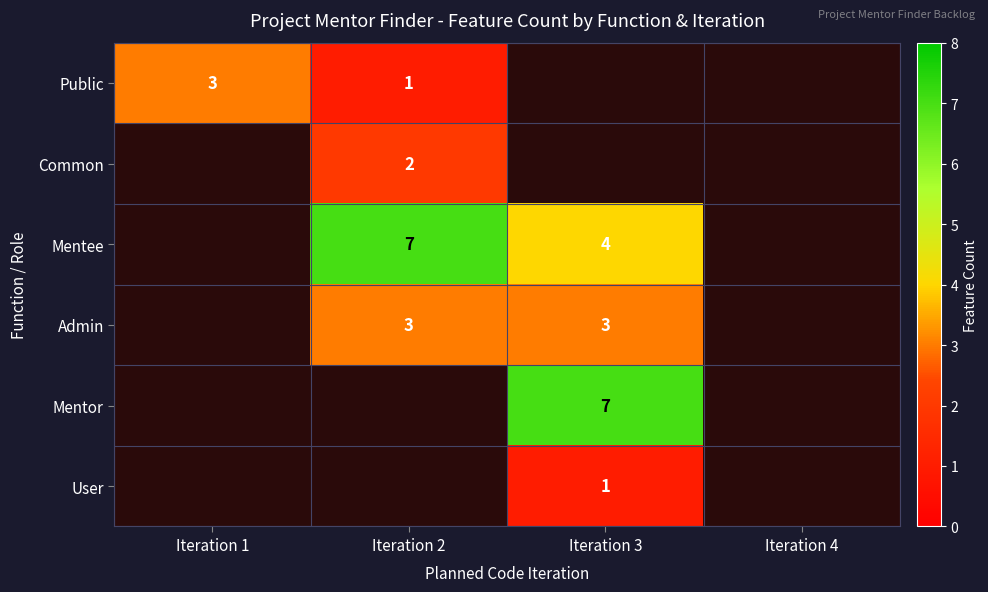

The value of Admin at Iteration 2 is 3. True or false?

True